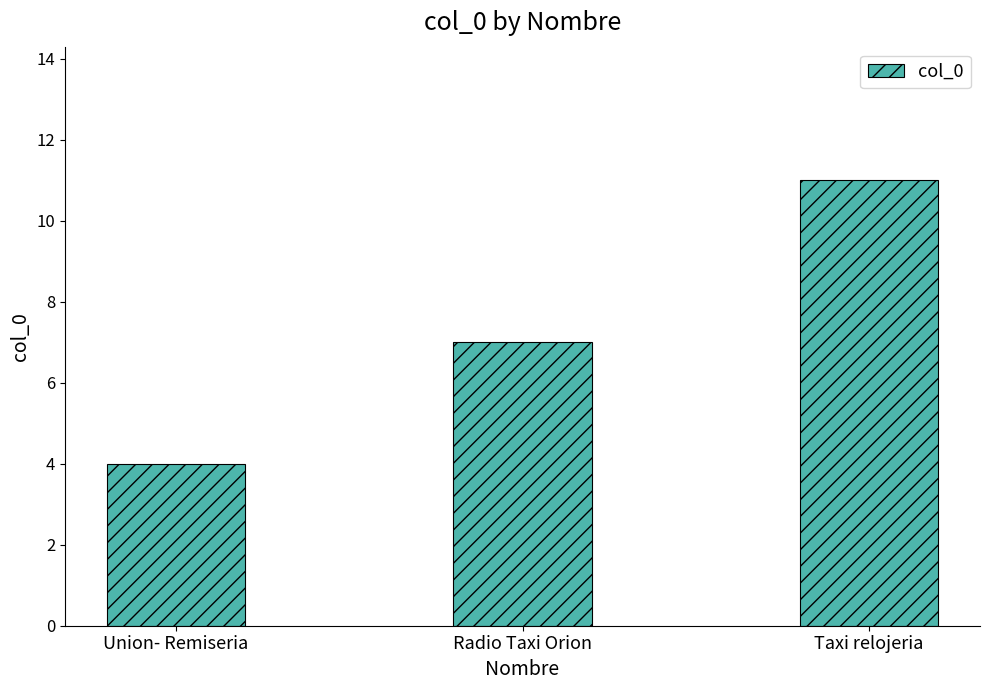

Reading left to right, transcribe all the data shown in this chart.

4	7	11